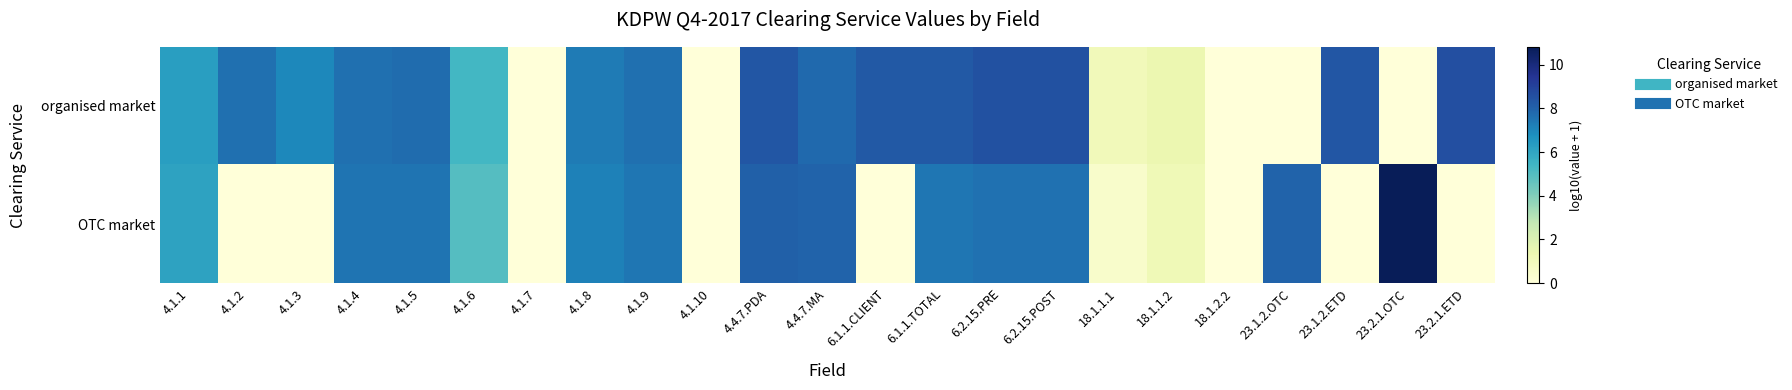

At 4.1.4, list the series in order from largest to smallest.

organised market, OTC market